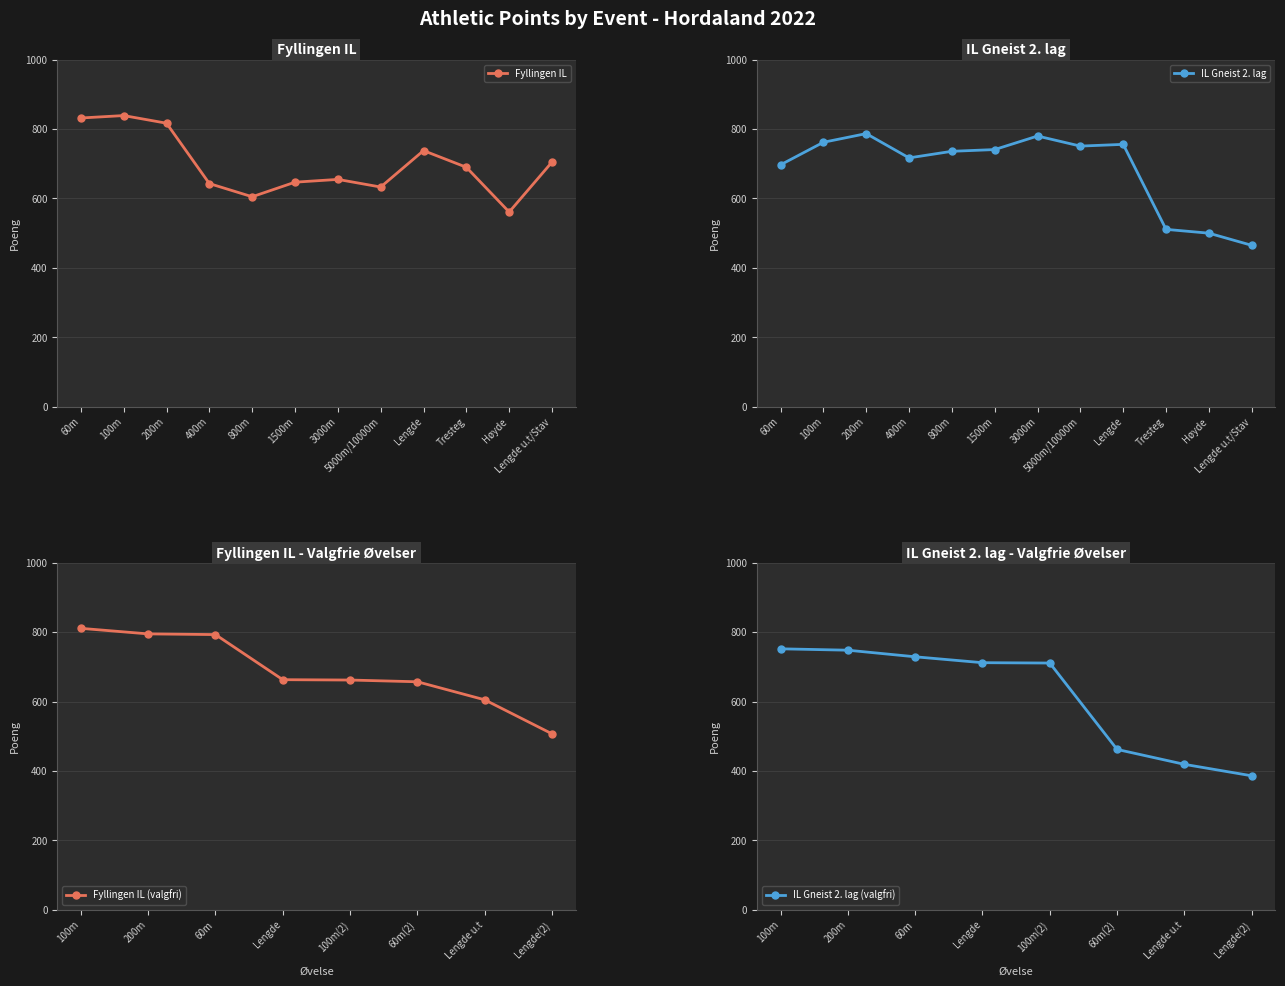

Between Høyde and 1500m, which is larger?

1500m